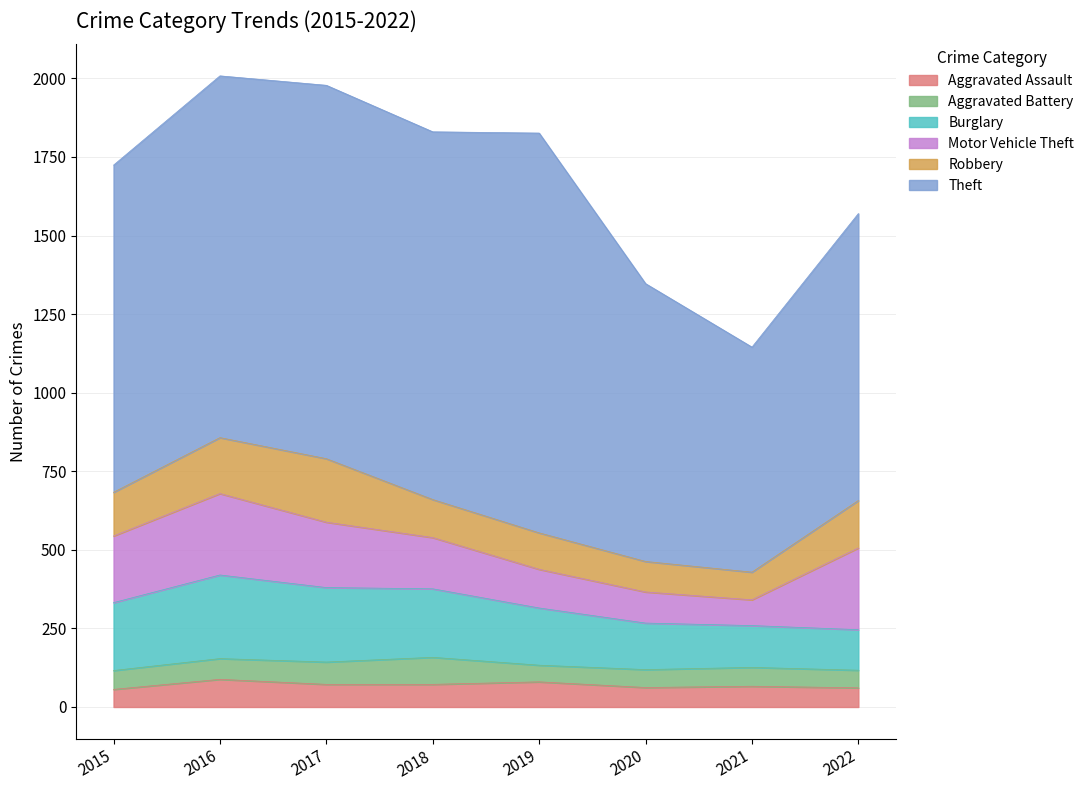

What is the difference between the Theft values at 2017 and 2018?

18